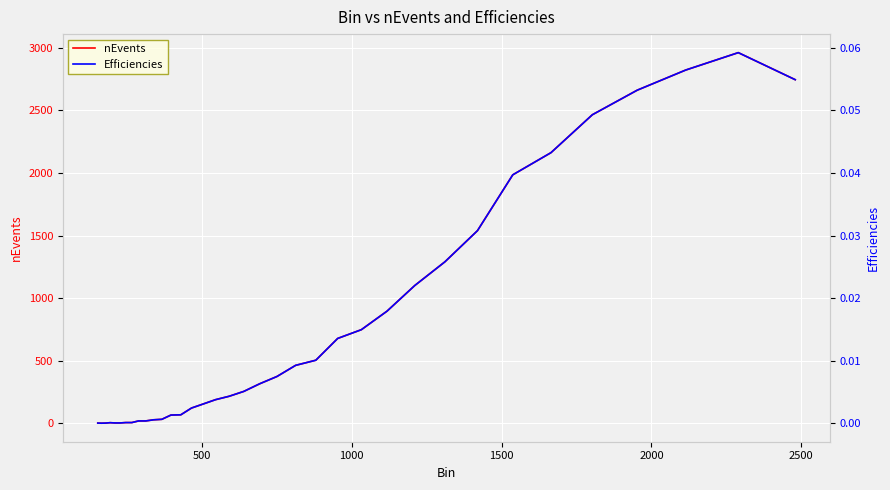

Reading right to left, list all the values displayed in this chart.

nEvents: 2745.0	2961.0	2822.0	2661.0	2465.0	2162.0	1985.0	1539.0	1290.0	1101.0	896.0	748.0	678.0	504.0	463.0	374.0	316.0	255.0	216.0	189.0	154.0	122.0	68.0	66.0	32.0	28.0	19.0	19.0	6.0	6.0	3.0	3.0	5.0	2.0	1.0	2.0
Efficiencies: 0.1	0.1	0.1	0.1	0.0	0.0	0.0	0.0	0.0	0.0	0.0	0.0	0.0	0.0	0.0	0.0	0.0	0.0	0.0	0.0	0.0	0.0	0.0	0.0	0.0	0.0	0.0	0.0	0.0	0.0	0.0	0.0	0.0	0.0	0.0	0.0